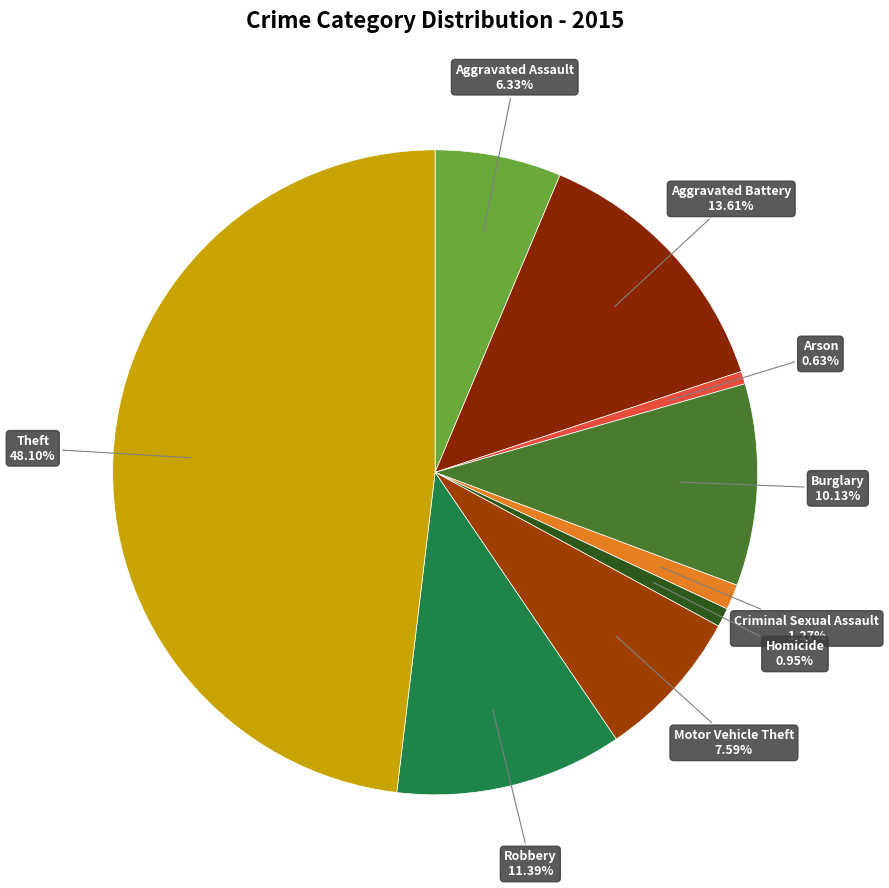

Which category has the biggest portion of the pie?

Theft